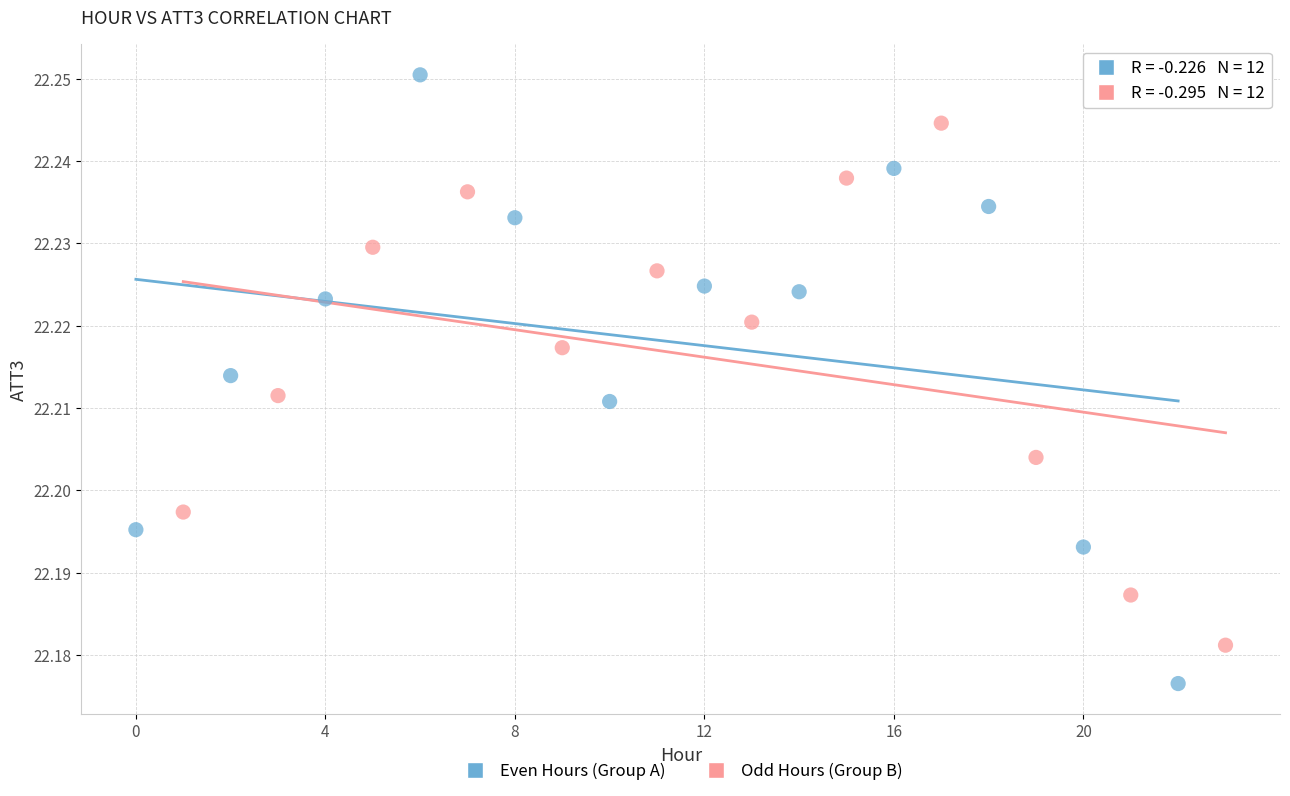

Which series contains the lowest Y value?

Even Hours (Group A)